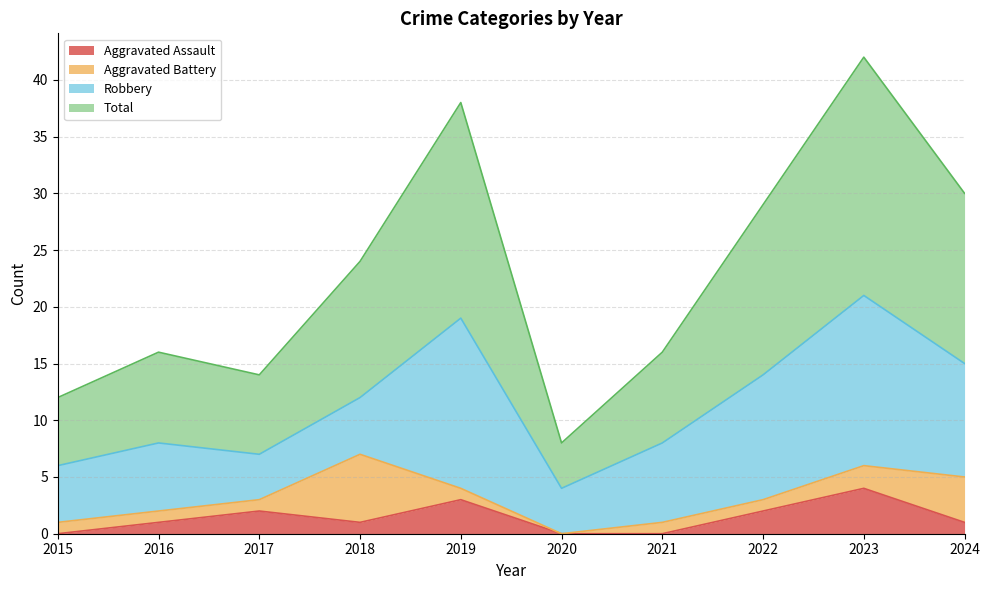

What is the maximum value for Aggravated Assault?

4